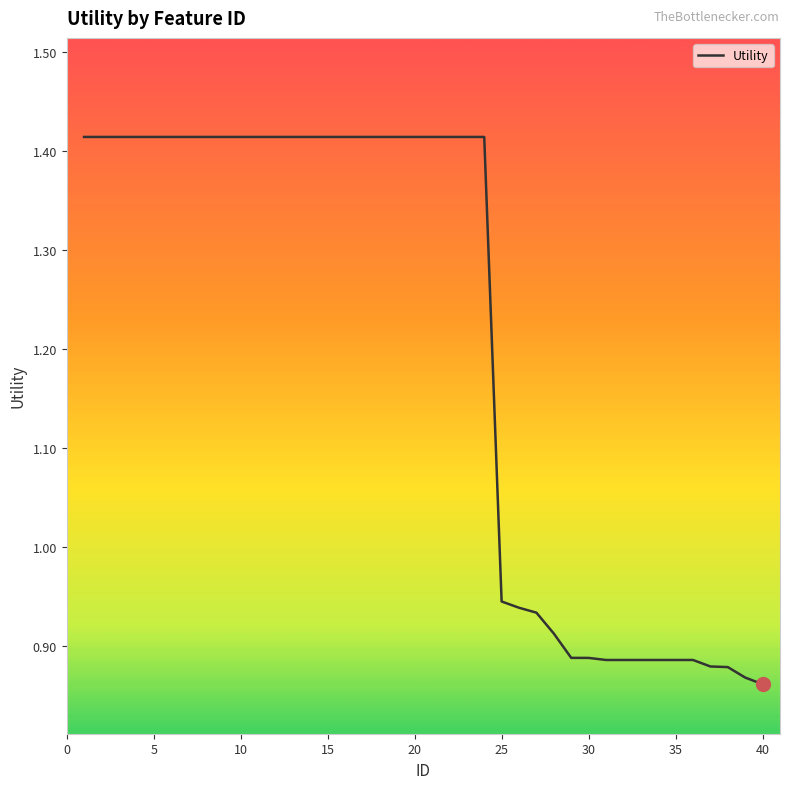

What is the difference between the maximum and minimum values?

0.6